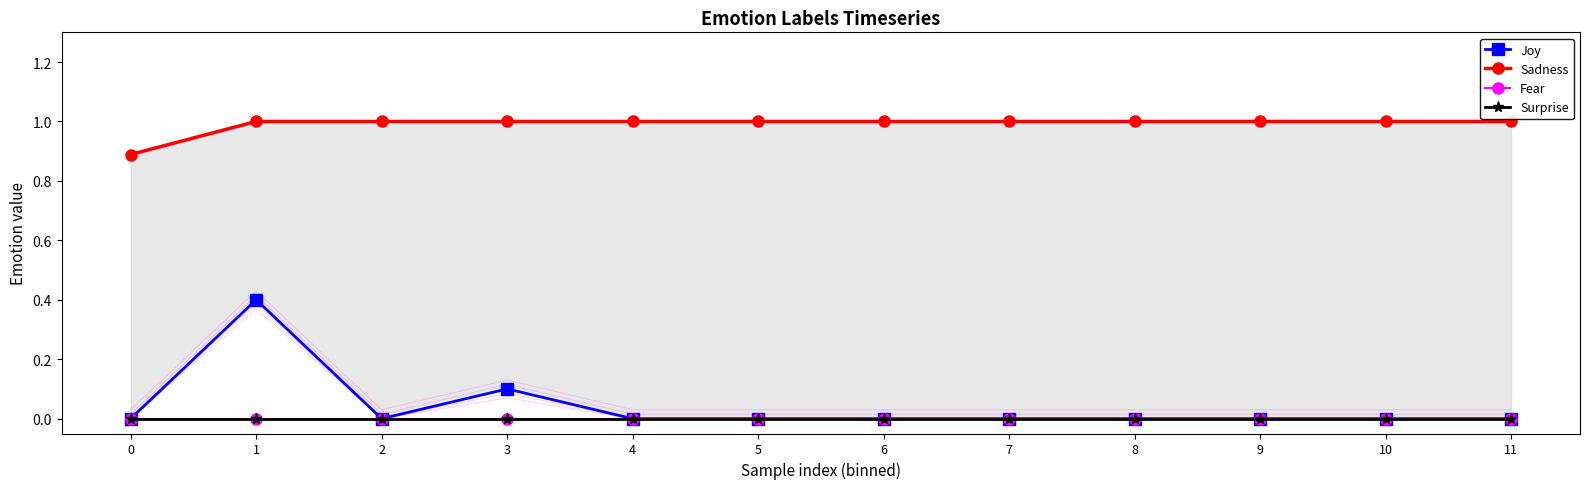

What is the sum of all Sadness values?

11.9